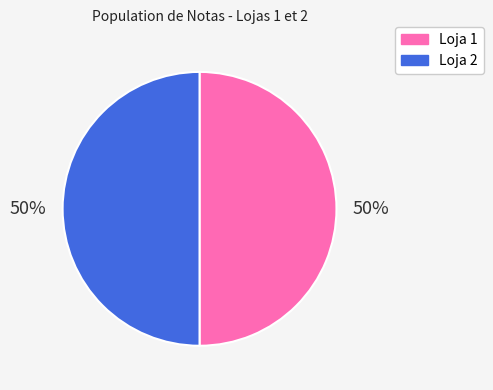

Combined, do Loja 2 and Loja 1 account for over 50%?

Yes